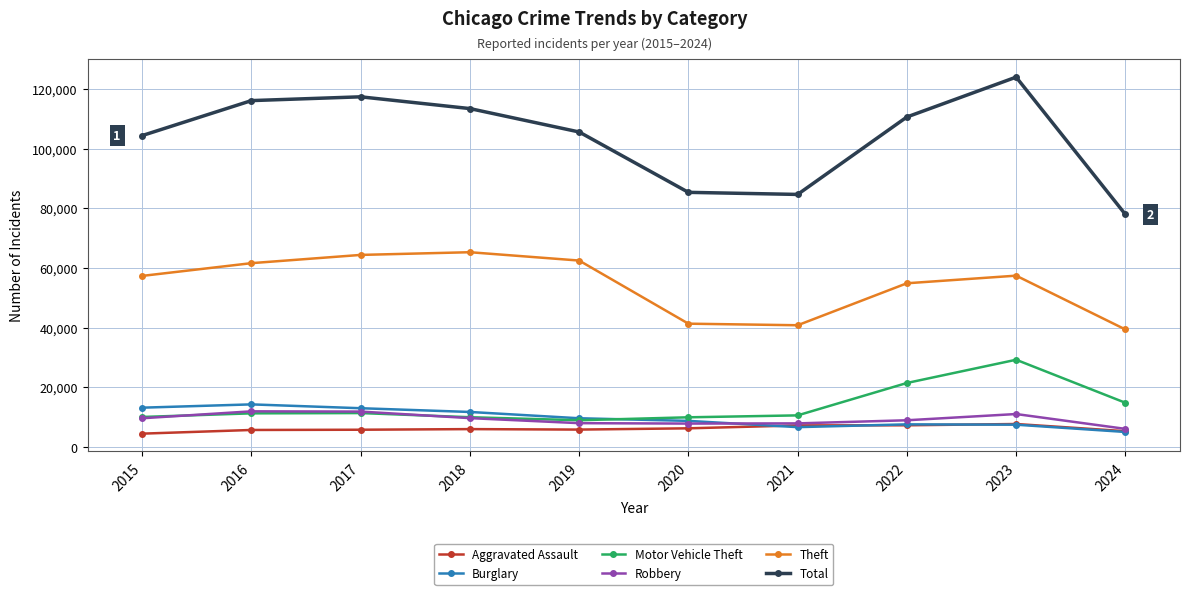

Is it true that Robbery equals 13910 at 2022?

False